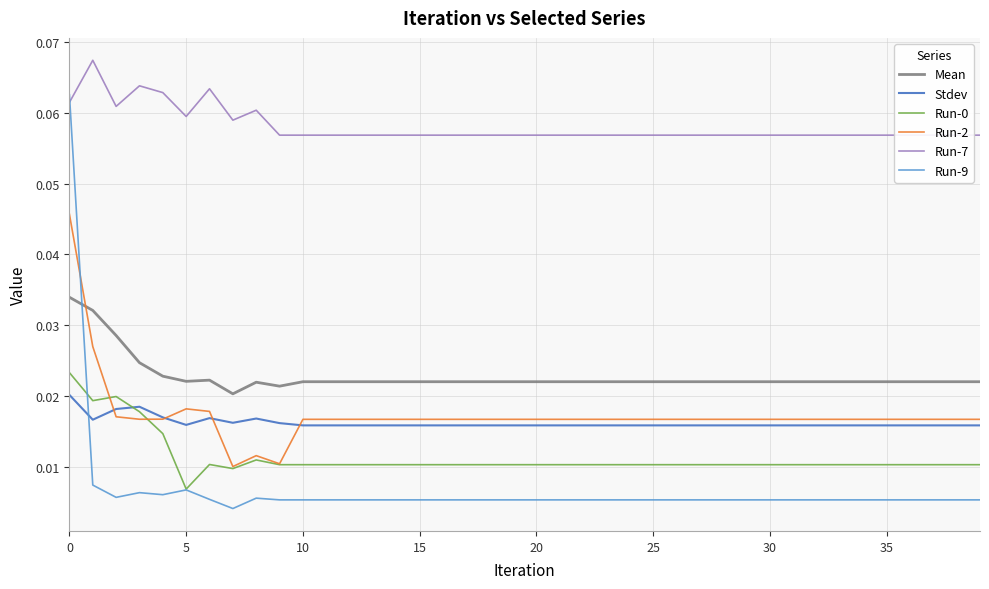

Is this an area chart (filled region under the line)?

No